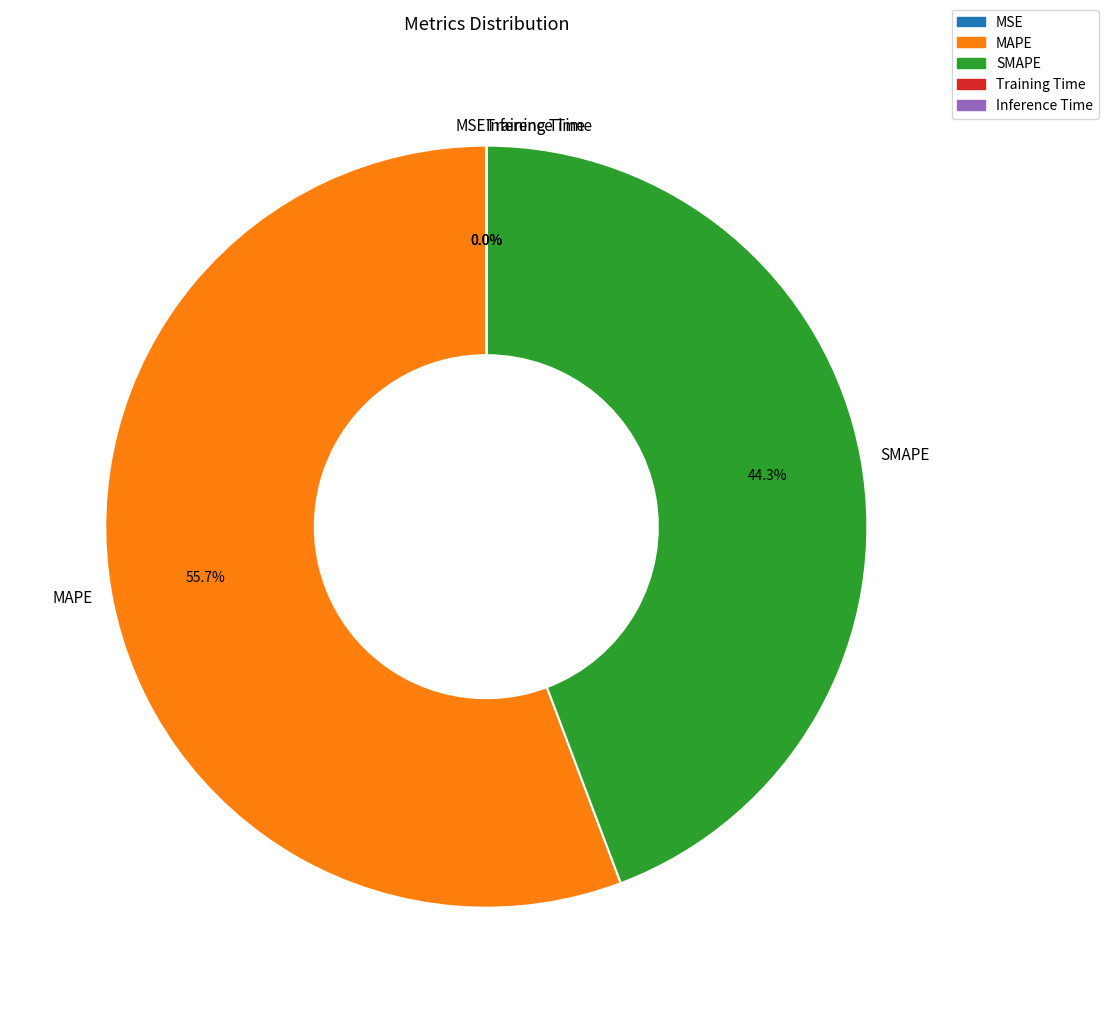

What portion of the pie excludes SMAPE?

55.7%